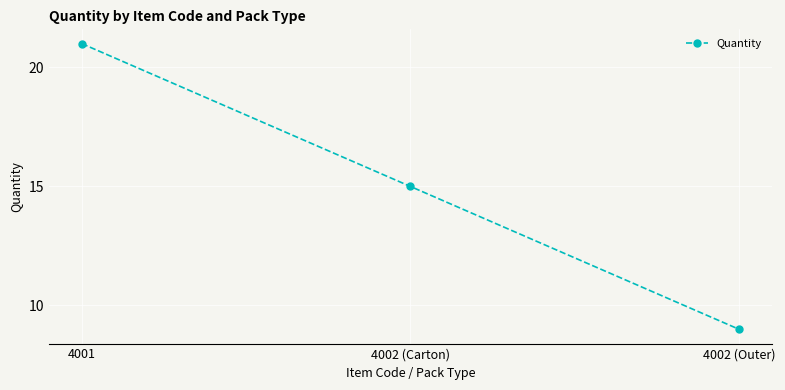

Is it true that the value at 4002 (Outer) is 9?

True